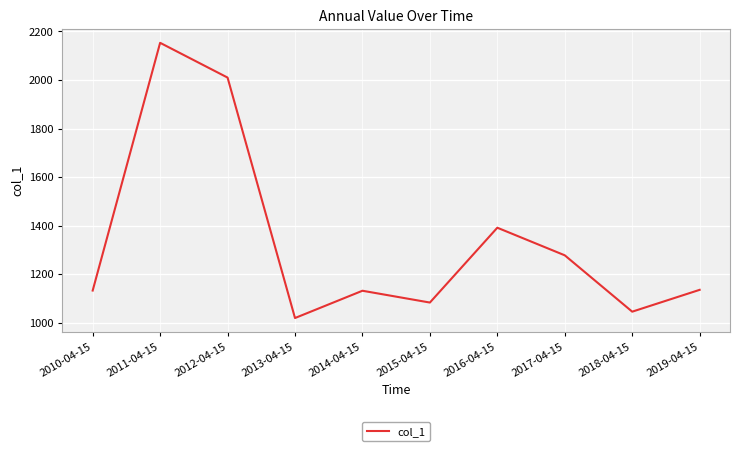

Is it true that the value at 2012-04-15 is 589.2?

False